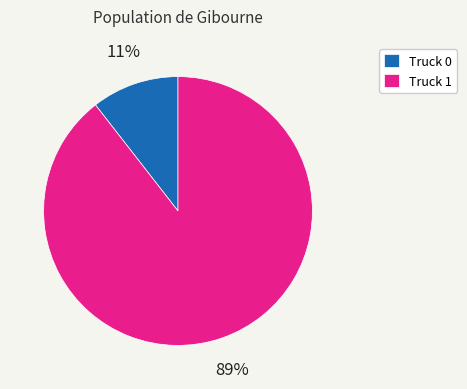

What is the smallest slice in the pie chart?

Truck 0